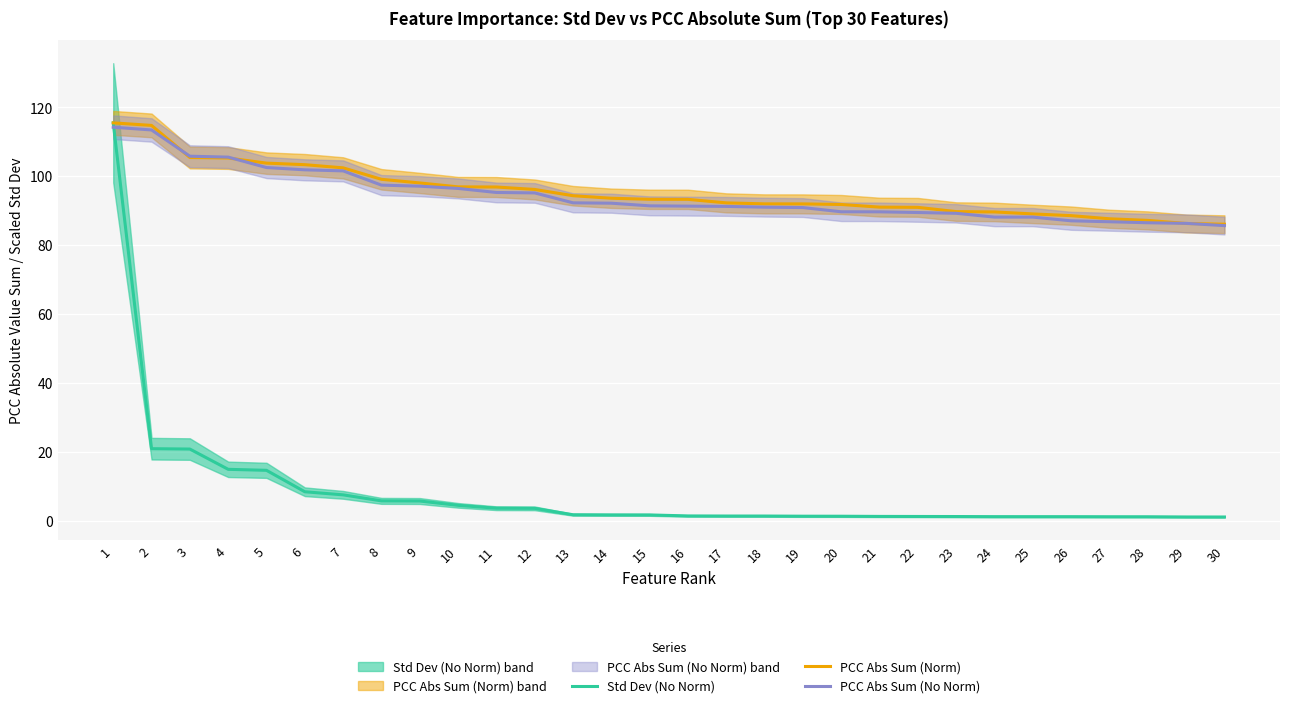

What is the highest value of the Std Dev (No Norm) series?

115.5